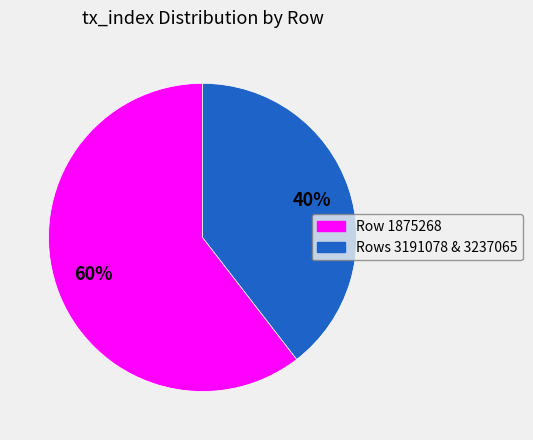

To the nearest percent, what is the average slice percentage?

50%